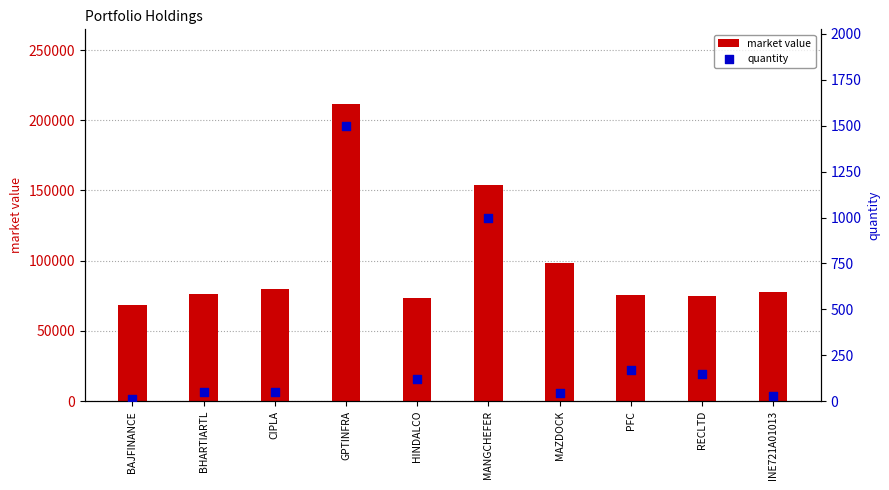

Is the value of quantity at CIPLA greater than the value of market value at CIPLA?

No